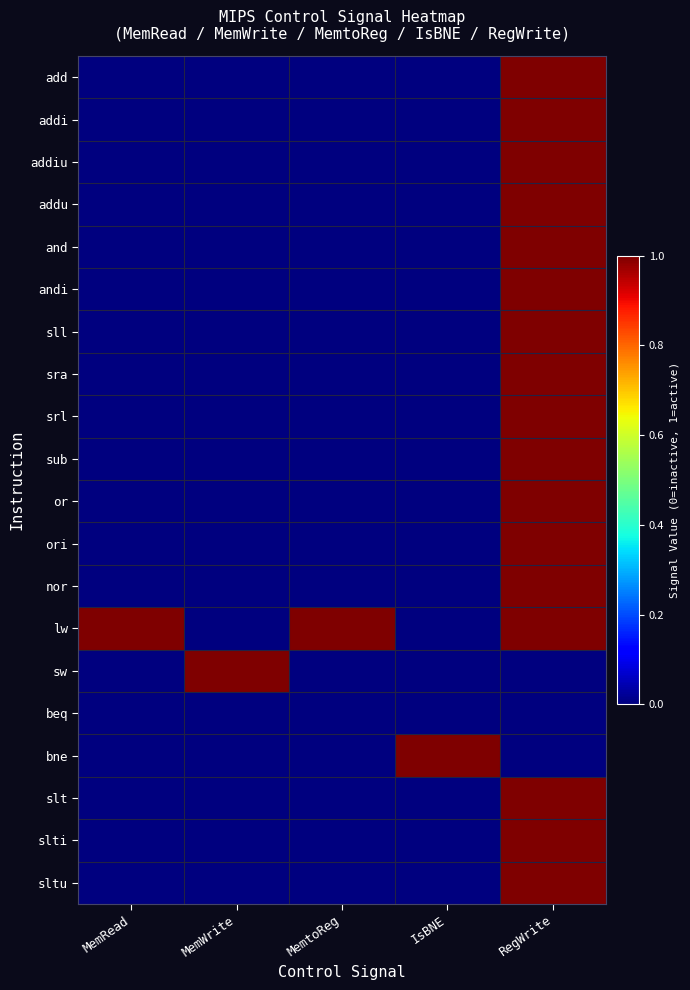

Which has a higher value, MemRead or MemtoReg?

MemRead